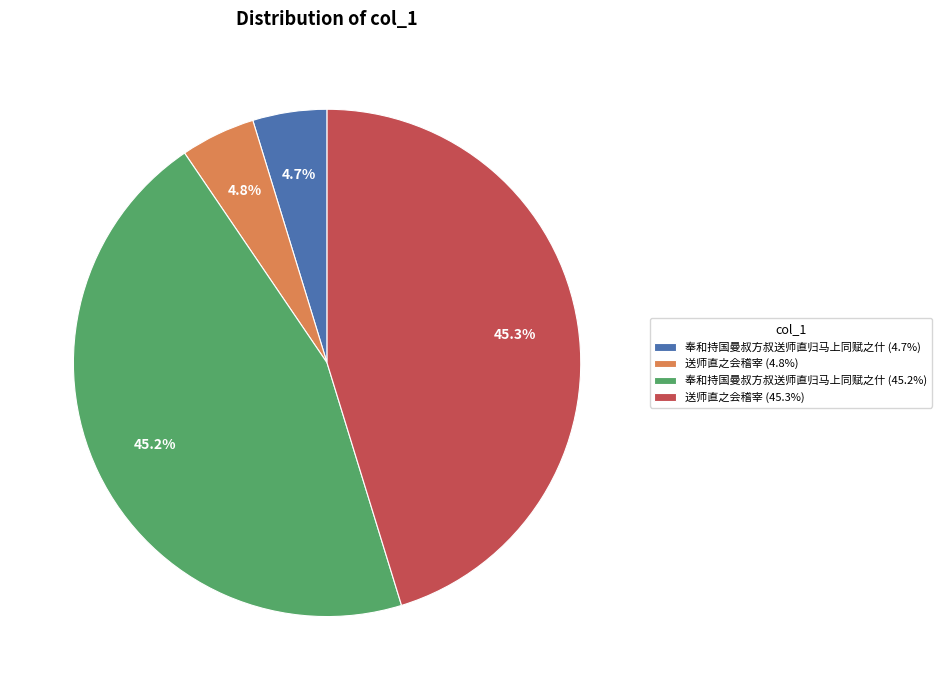

What percentage is NOT represented by 奉和持国曼叔方叔送师直归马上同赋之什 (45.2%)?

54.8%